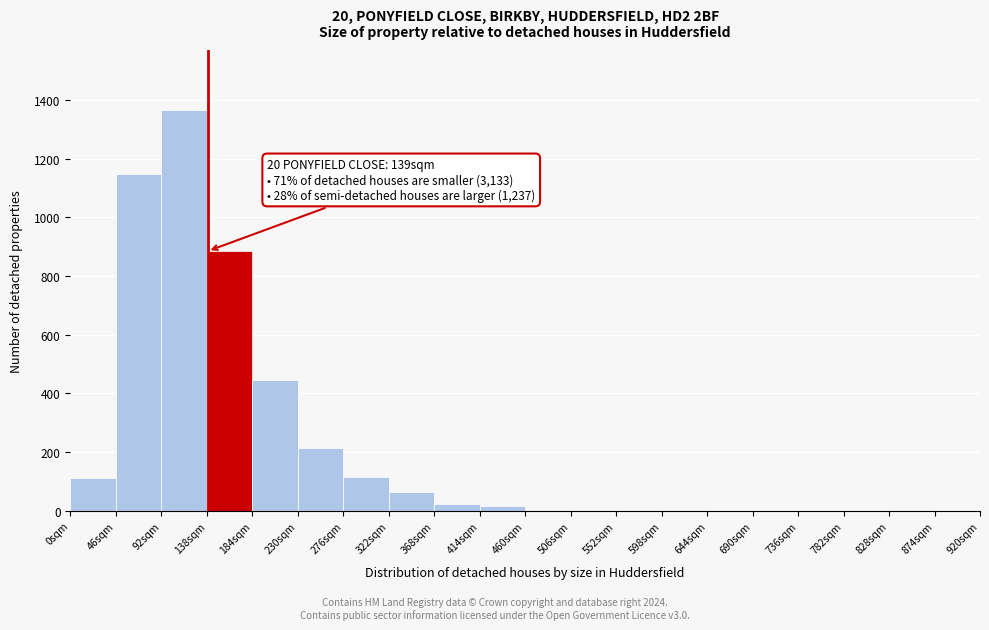

Which range on the x-axis has the tallest bar?

92 to 138